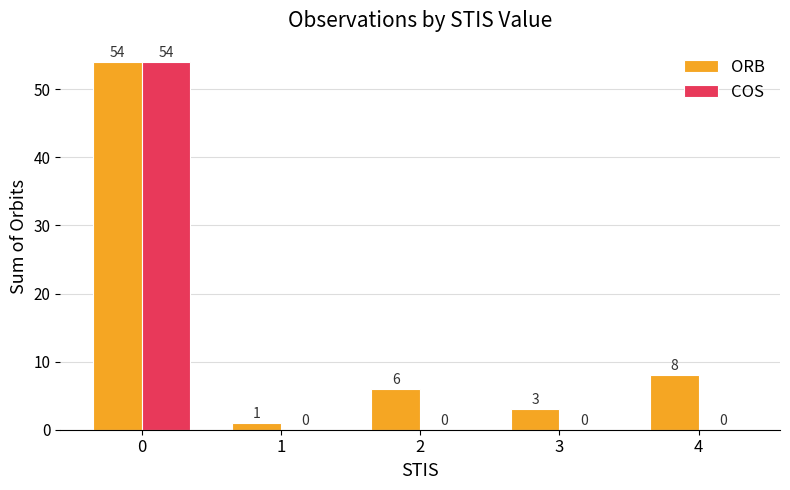

What is the spread (max minus min) of values at 1?

1